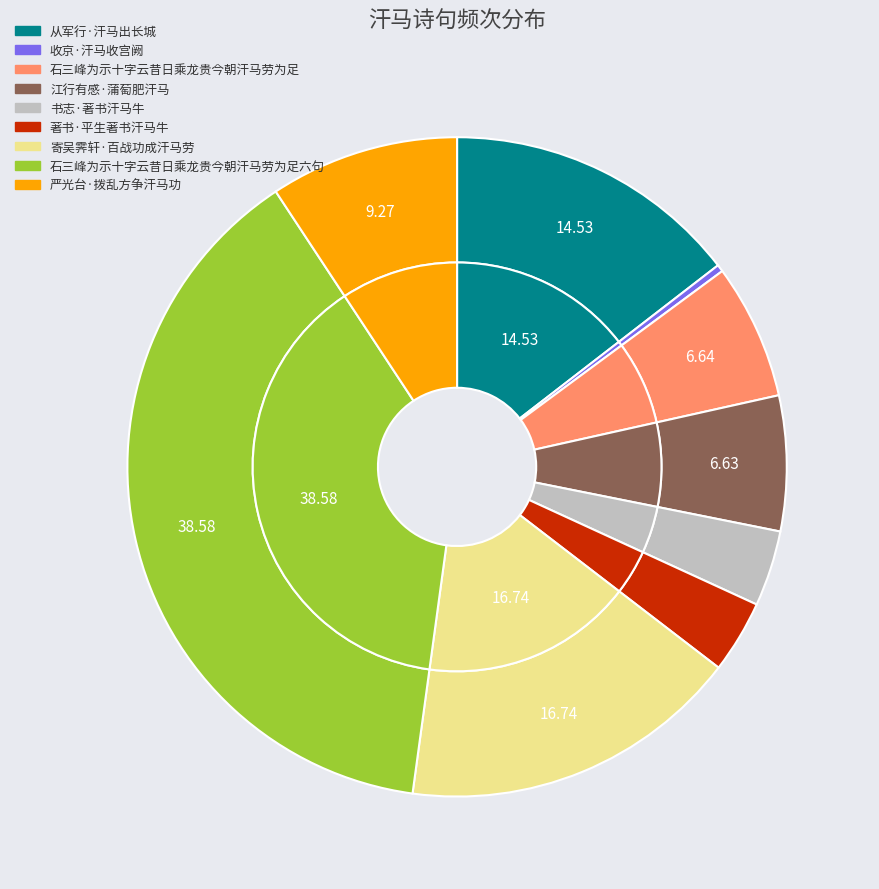

Combined, do 石三峰为示十字云昔日乘龙贵今朝汗马劳为足六句 and 著书·平生著书汗马牛 account for over 50%?

No